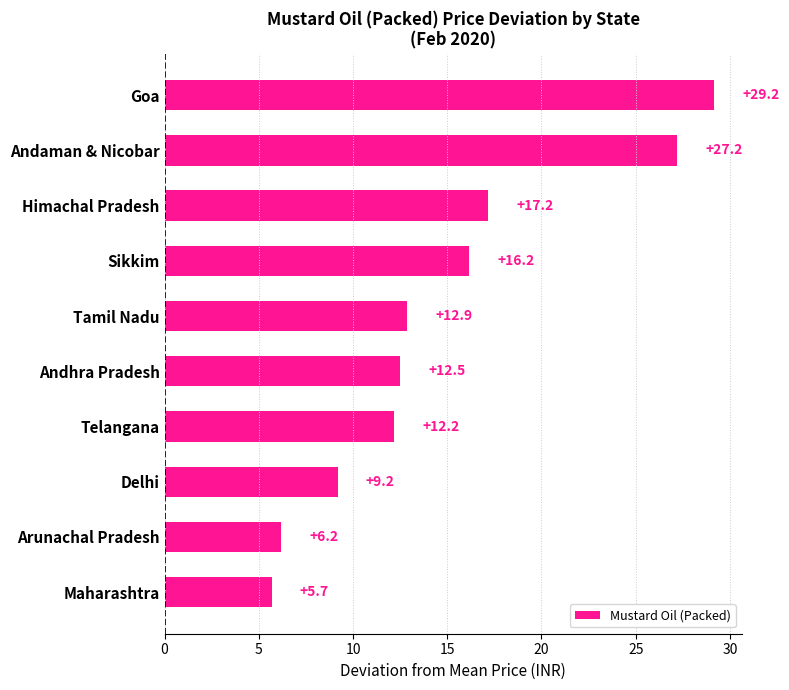

Reading top to bottom, extract all data points from this chart.

Goa=29.2	Andaman & Nicobar=27.2	Himachal Pradesh=17.2	Sikkim=16.2	Tamil Nadu=12.9	Andhra Pradesh=12.5	Telangana=12.2	Delhi=9.2	Arunachal Pradesh=6.2	Maharashtra=5.7